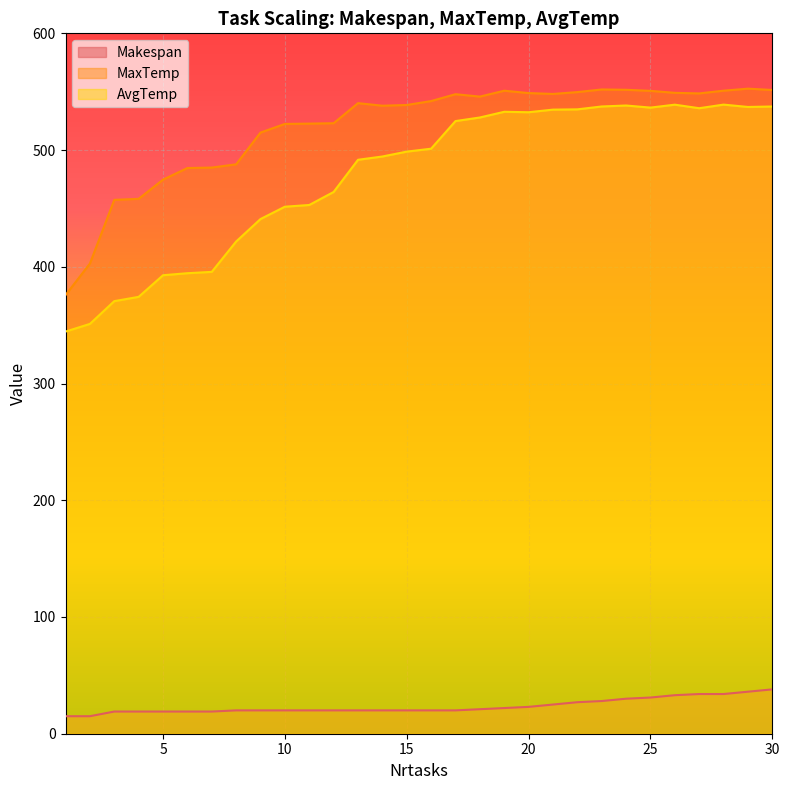

What is the difference between the highest and lowest values at 15?

518.6